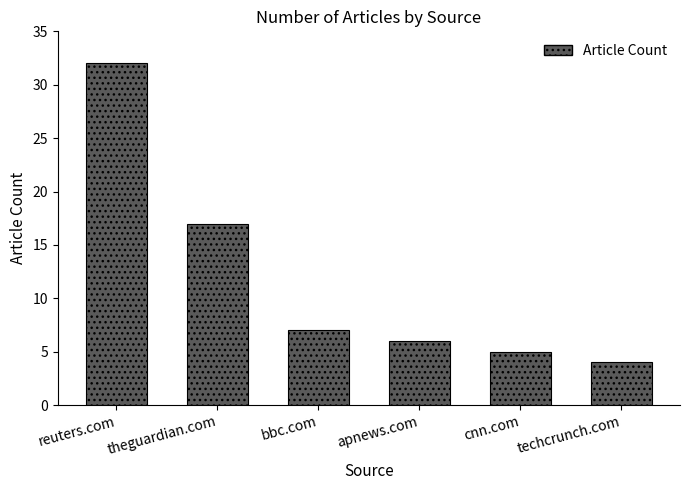

How many data points are less than 7?

3